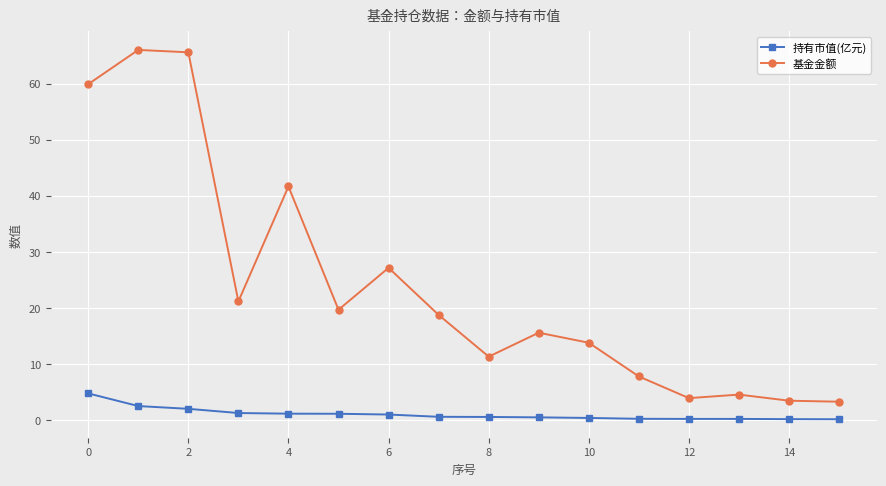

List the series in order of their peak value, lowest first.

持有市值(亿元), 基金金额